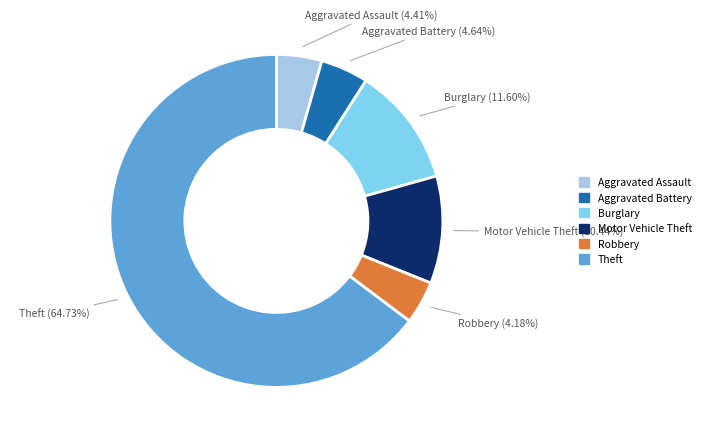

True or false: Motor Vehicle Theft accounts for 1% of the total.

False